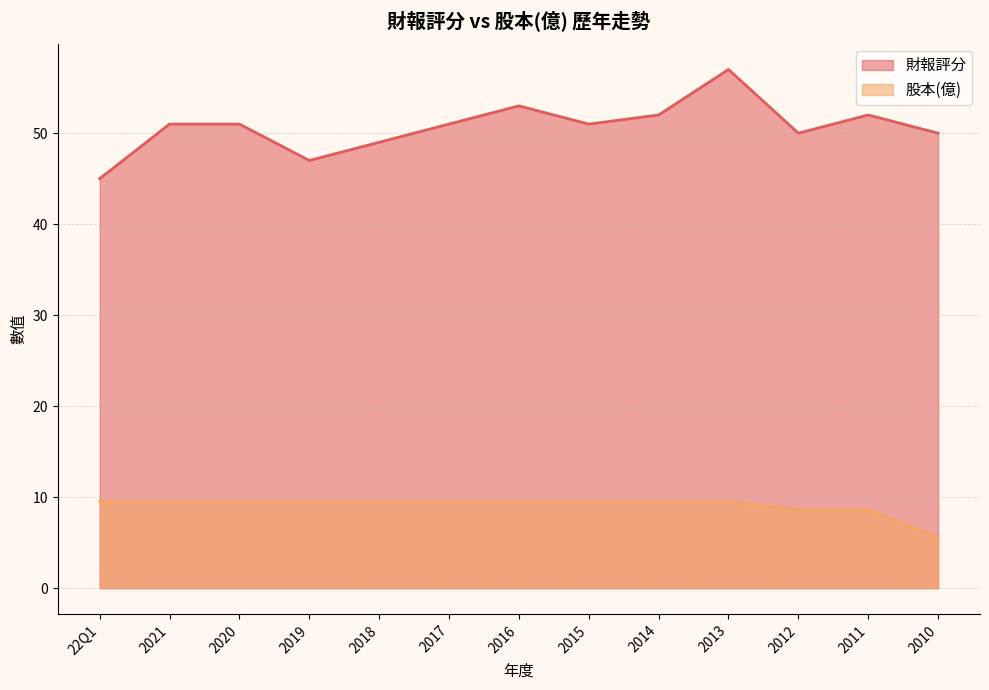

What is the total value across all series at 22Q1?

54.5